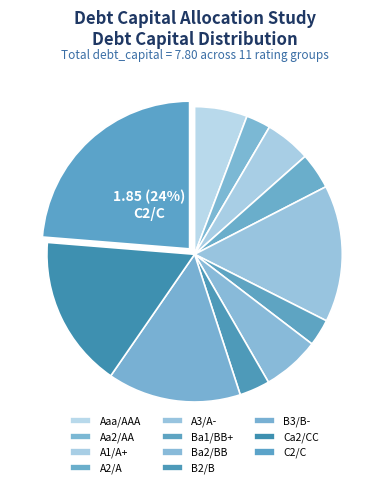

Which category has the biggest portion of the pie?

C2/C